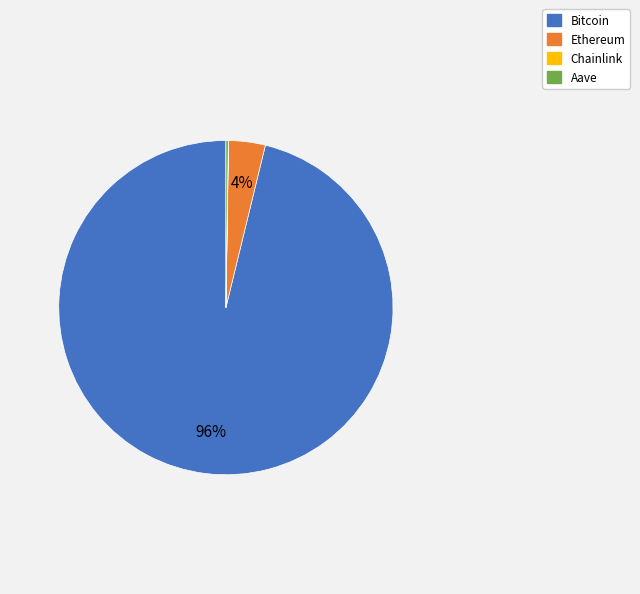

The Bitcoin slice represents 96% of the pie. True or false?

True